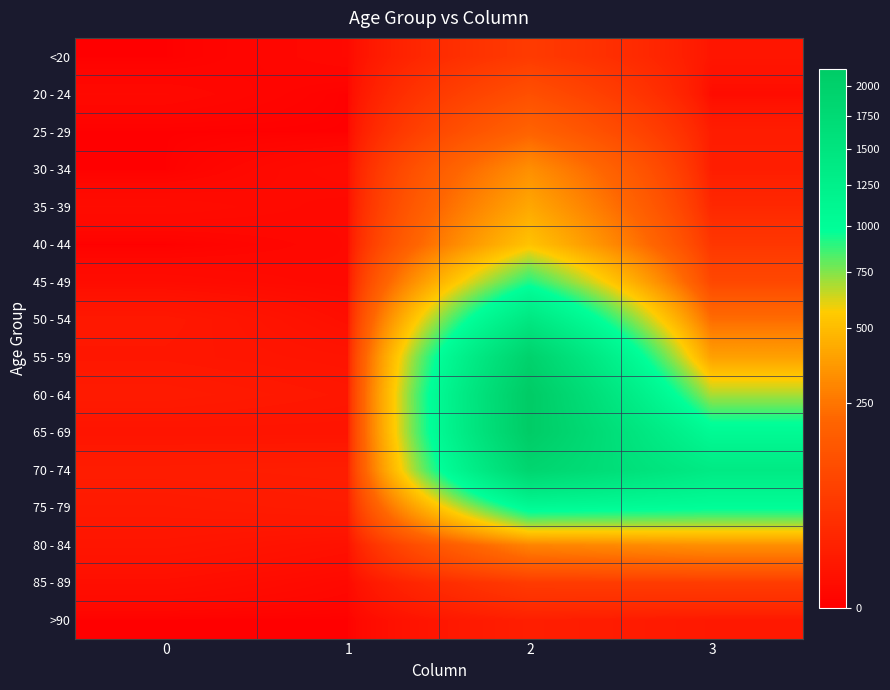

At how many categories does at least one series exceed 419?

2